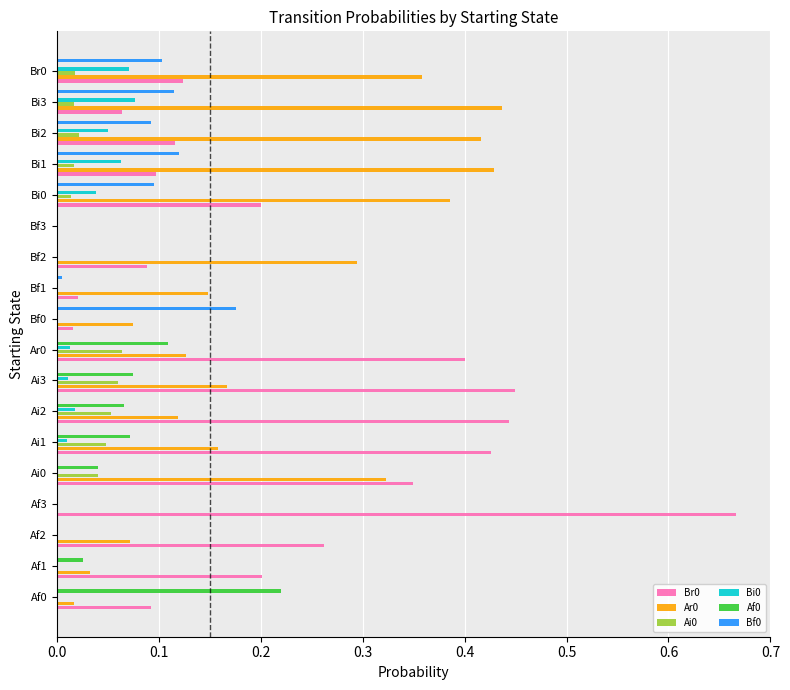

Is the value of Ar0 at Bi0 greater than the value of Bf0 at Af3?

Yes